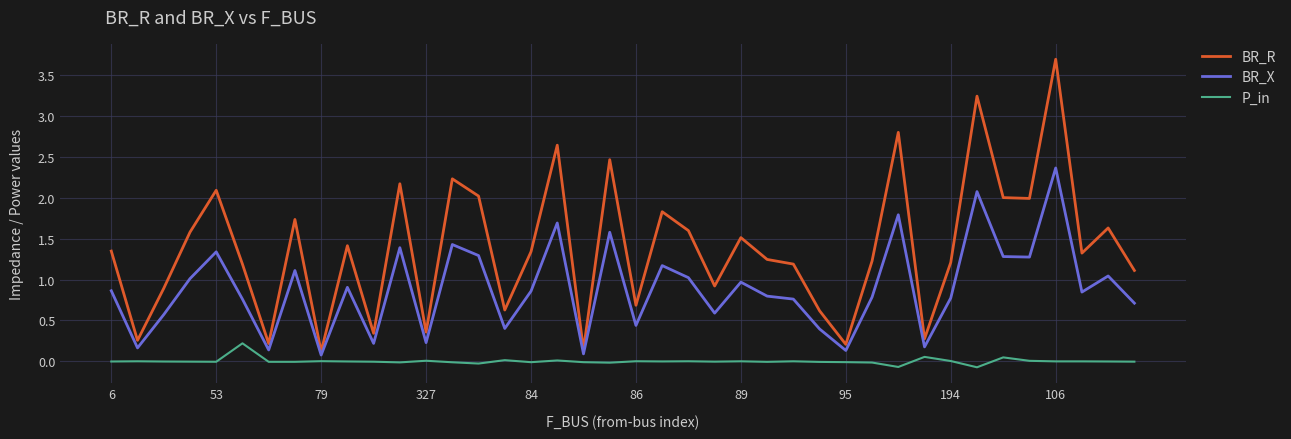

Which series has the largest total across all categories?

BR_R